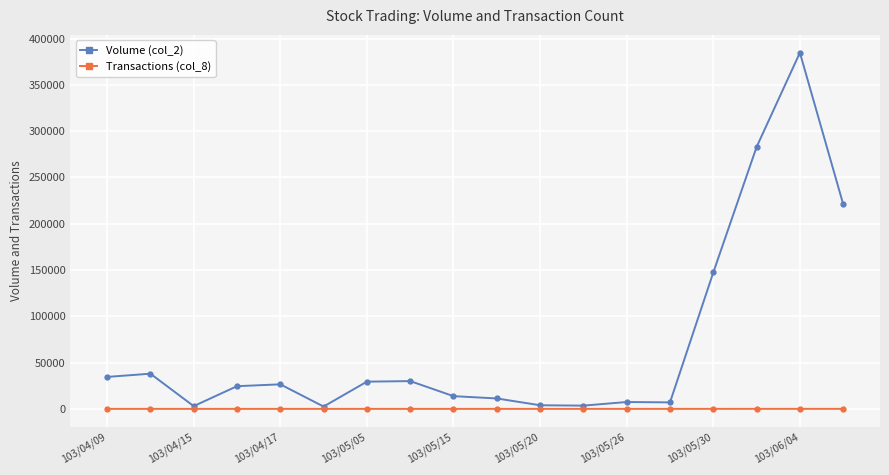

What is the greatest value displayed?

384790